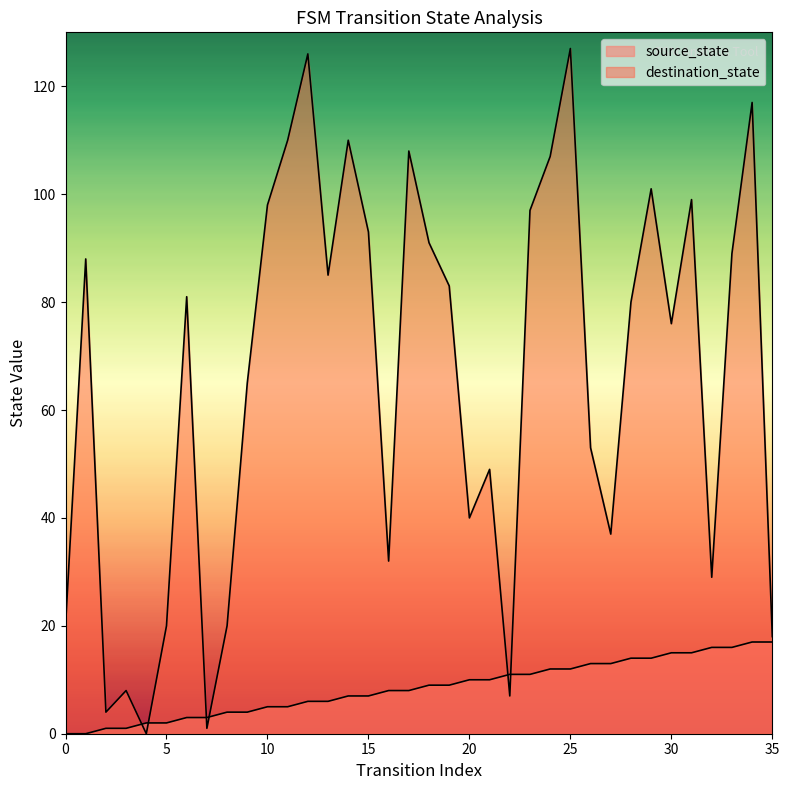

List the series in order of their overall mean, lowest first.

source_state, destination_state